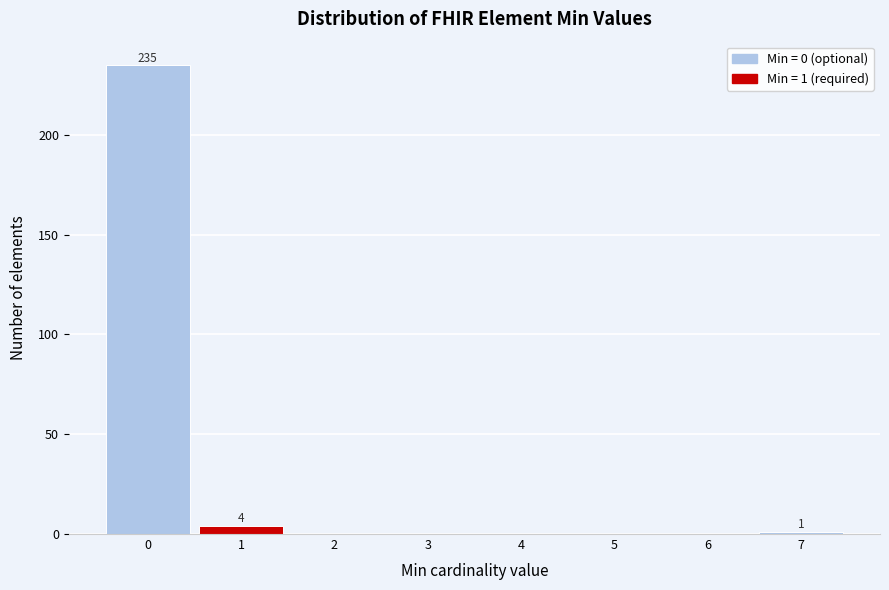

Which range on the x-axis has the tallest bar?

-0.5 to 0.5